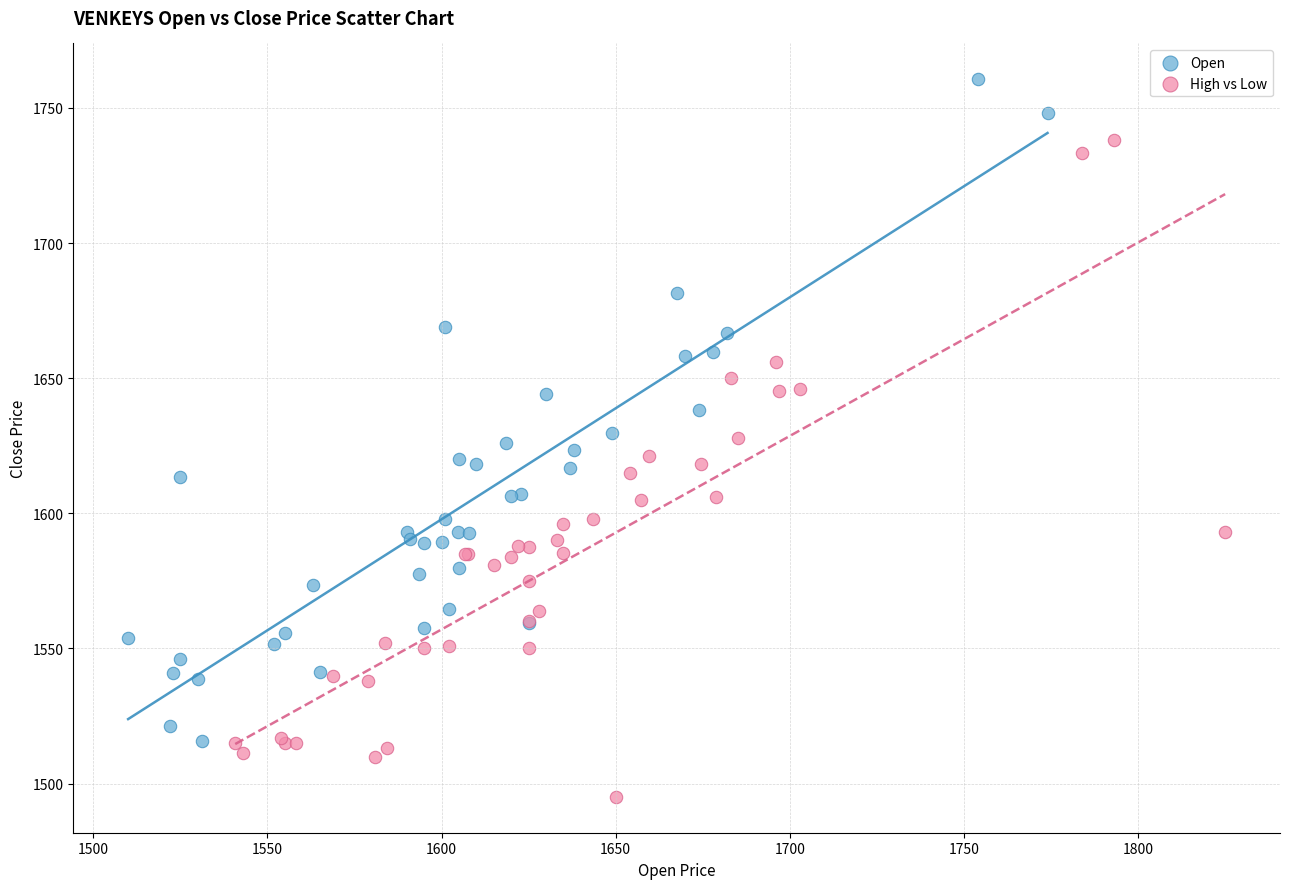

Which series reaches the minimum Y coordinate?

High vs Low